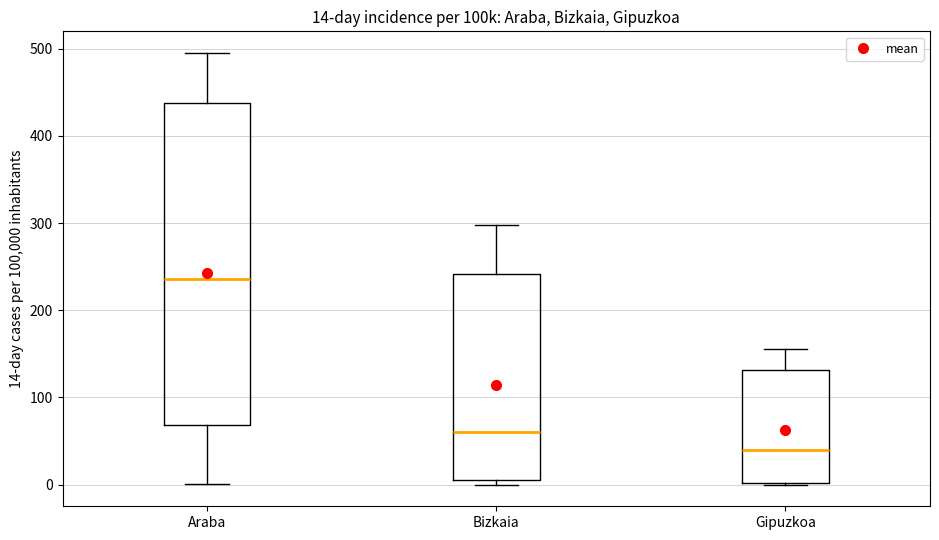

Which box's median line is the lowest?

Gipuzkoa